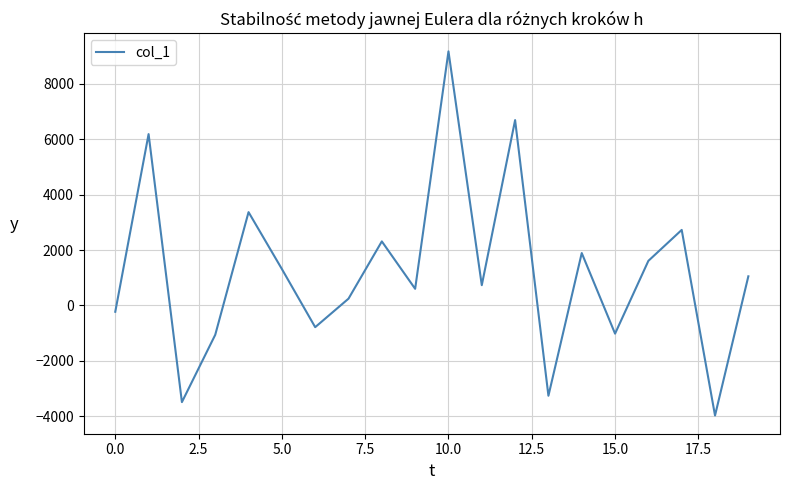

What is the difference between the maximum and minimum values?

13154.8